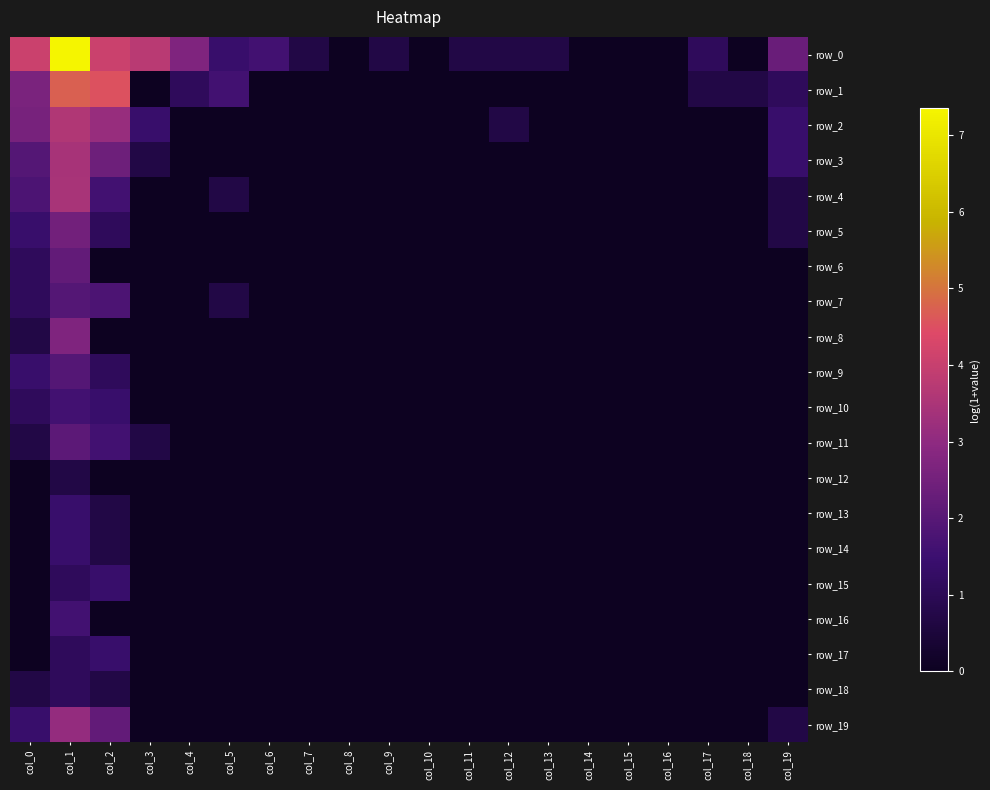

Which category has the lowest value in the row_2 series?

col_4